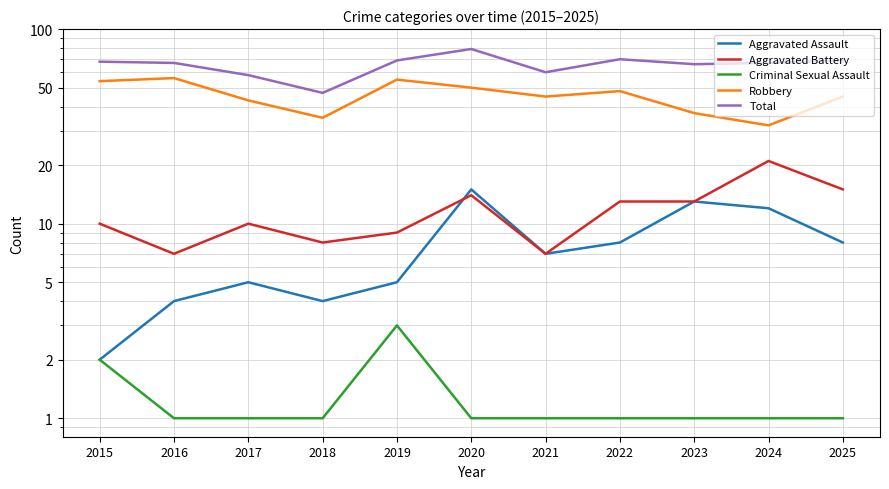

The Total series shows 70 at 2022. True or false?

True